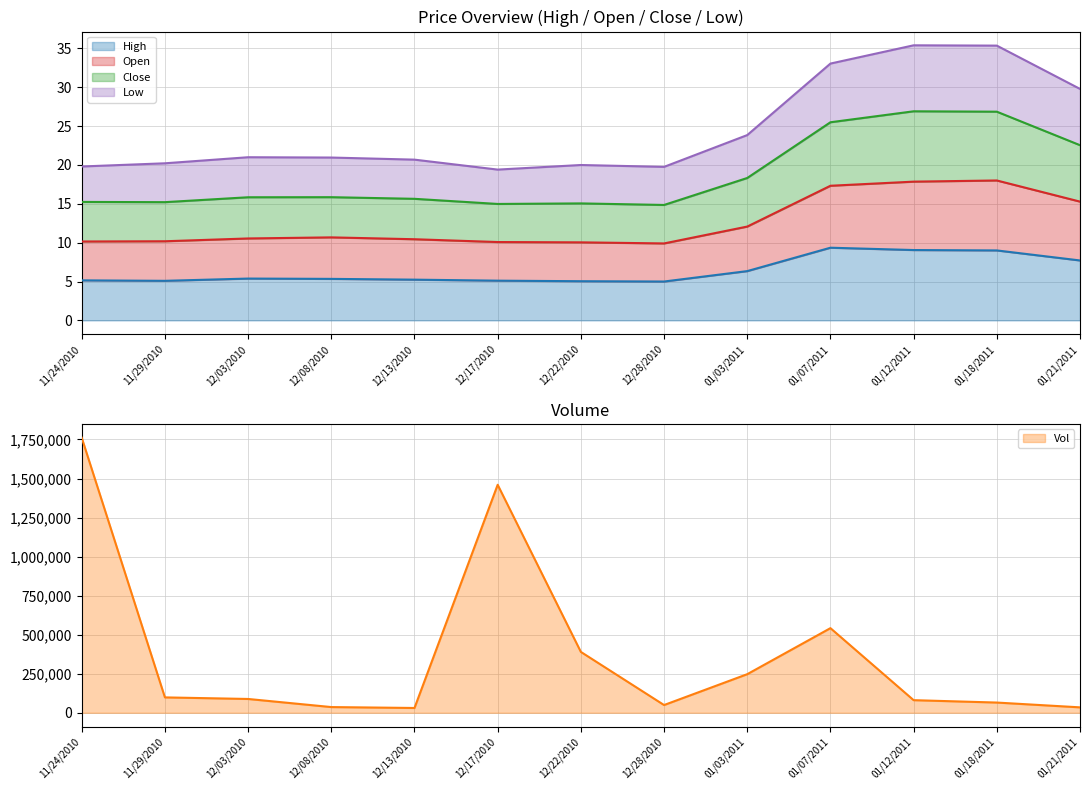

The value of High at 01/12/2011 is 4.4. True or false?

False